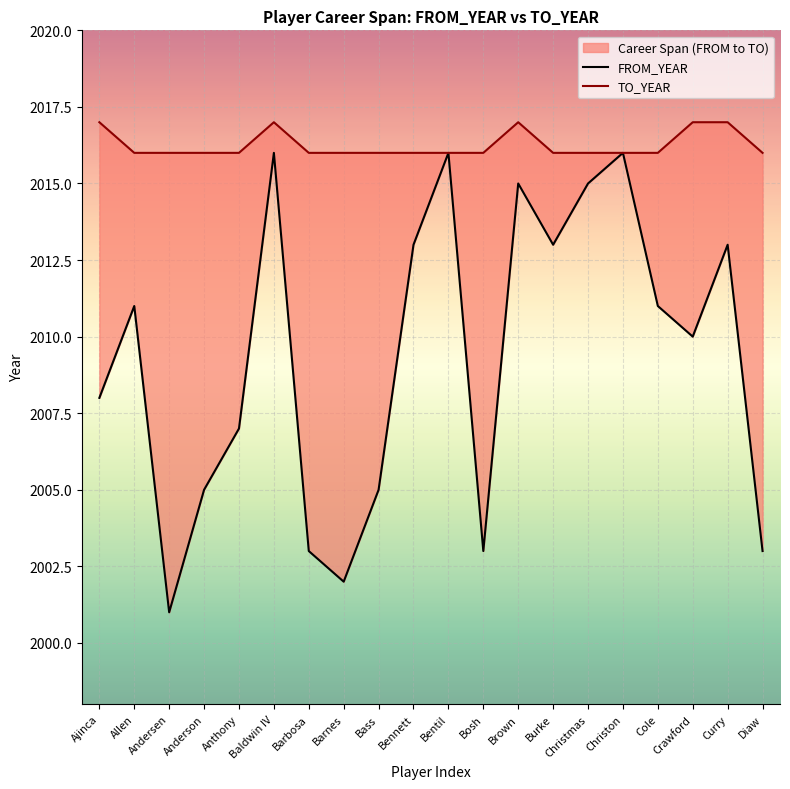

What is the difference between the FROM_YEAR values at Barbosa and Anderson?

2